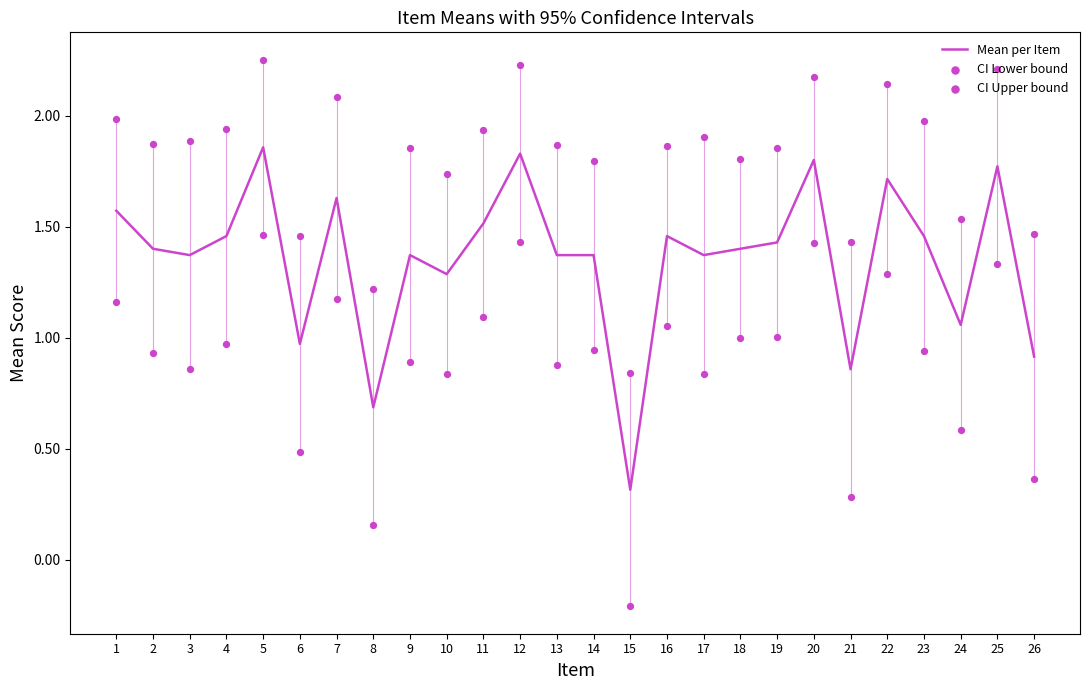

What are all the series names shown in the legend?

Mean per Item, CI Lower bound, CI Upper bound